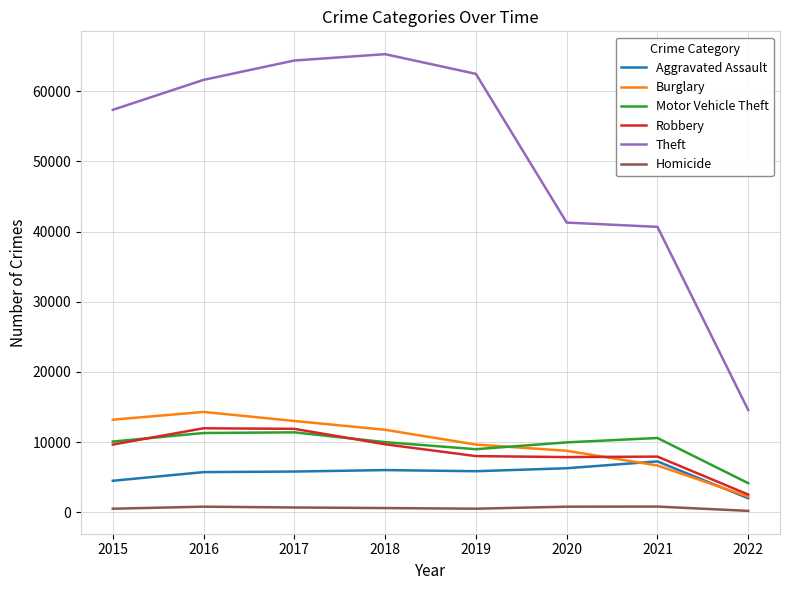

Where is the first local maximum for Burglary?

2016